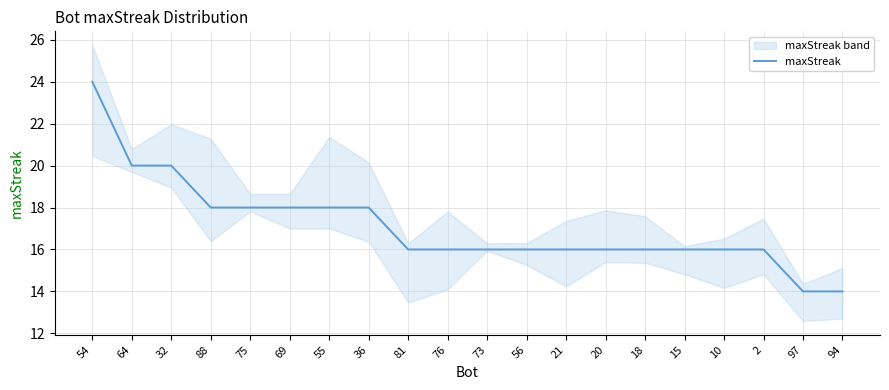

The chart shows a value of 5 at 73. True or false?

False